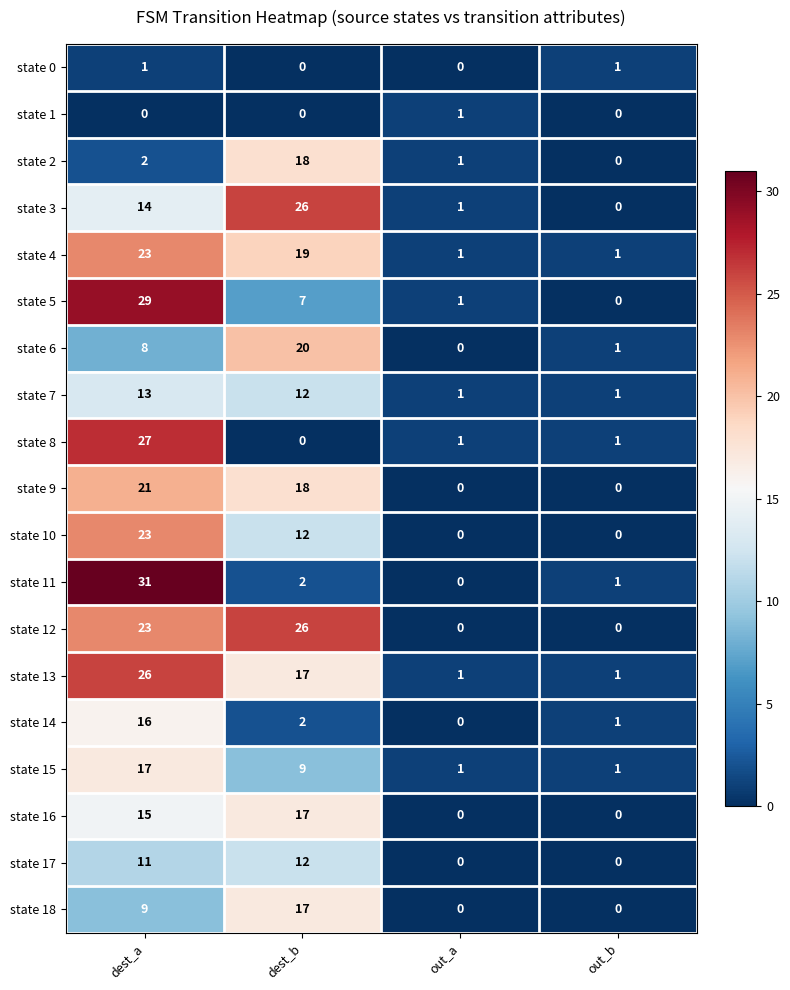

What is the difference between the state 16 values at out_b and dest_b?

17